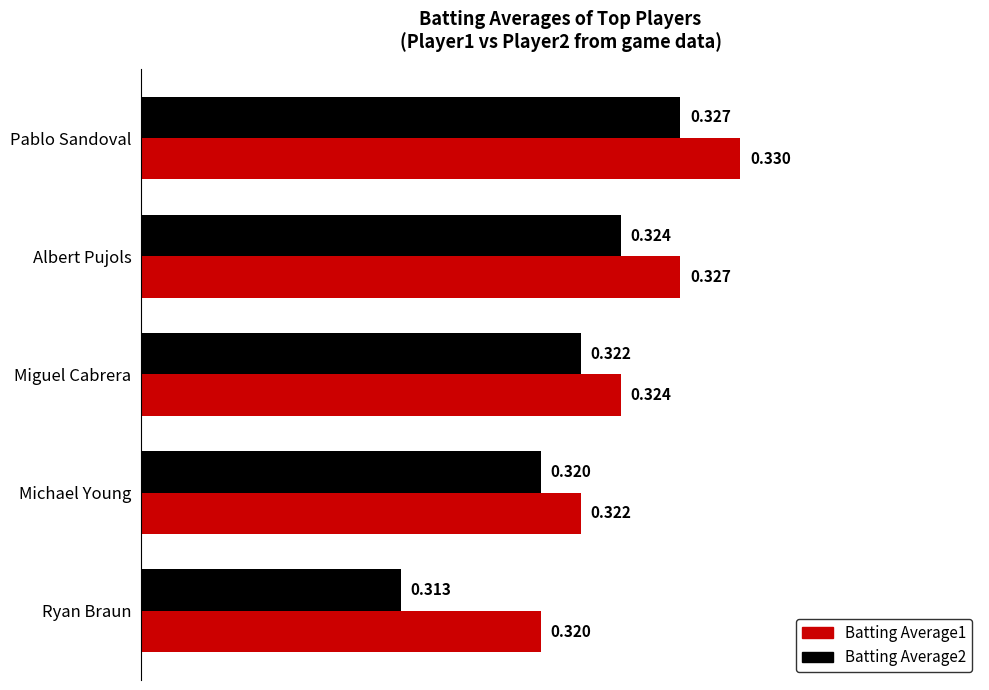

Which category has the highest value in the Batting Average2 series?

Pablo Sandoval